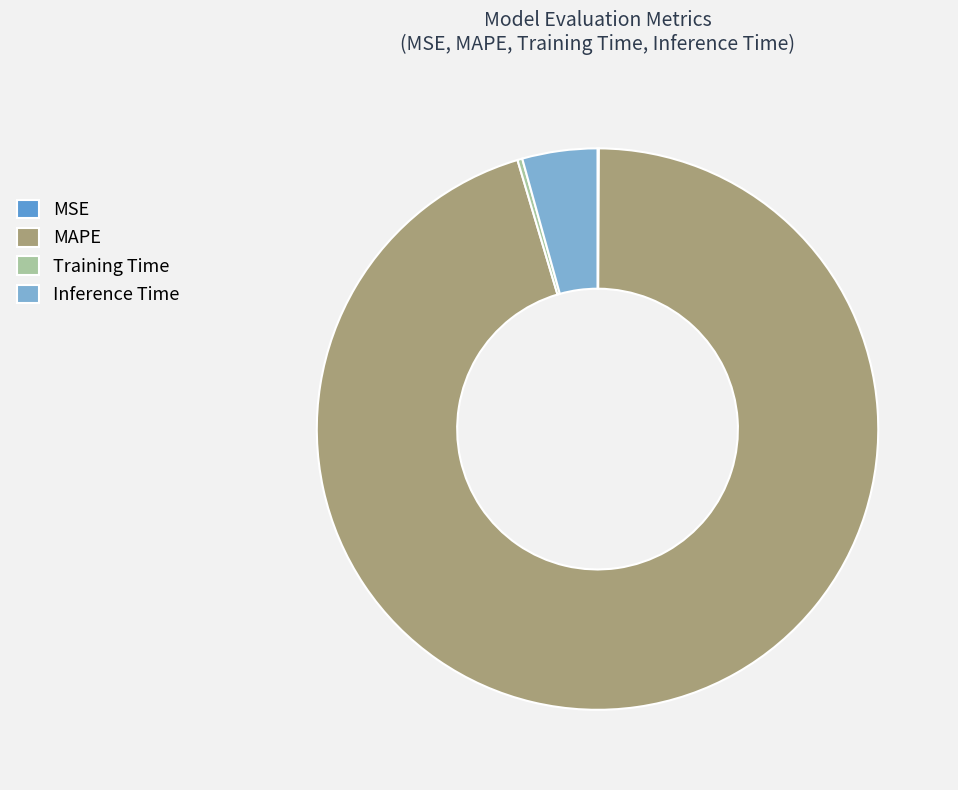

Does MAPE account for over 50% of the chart?

Yes